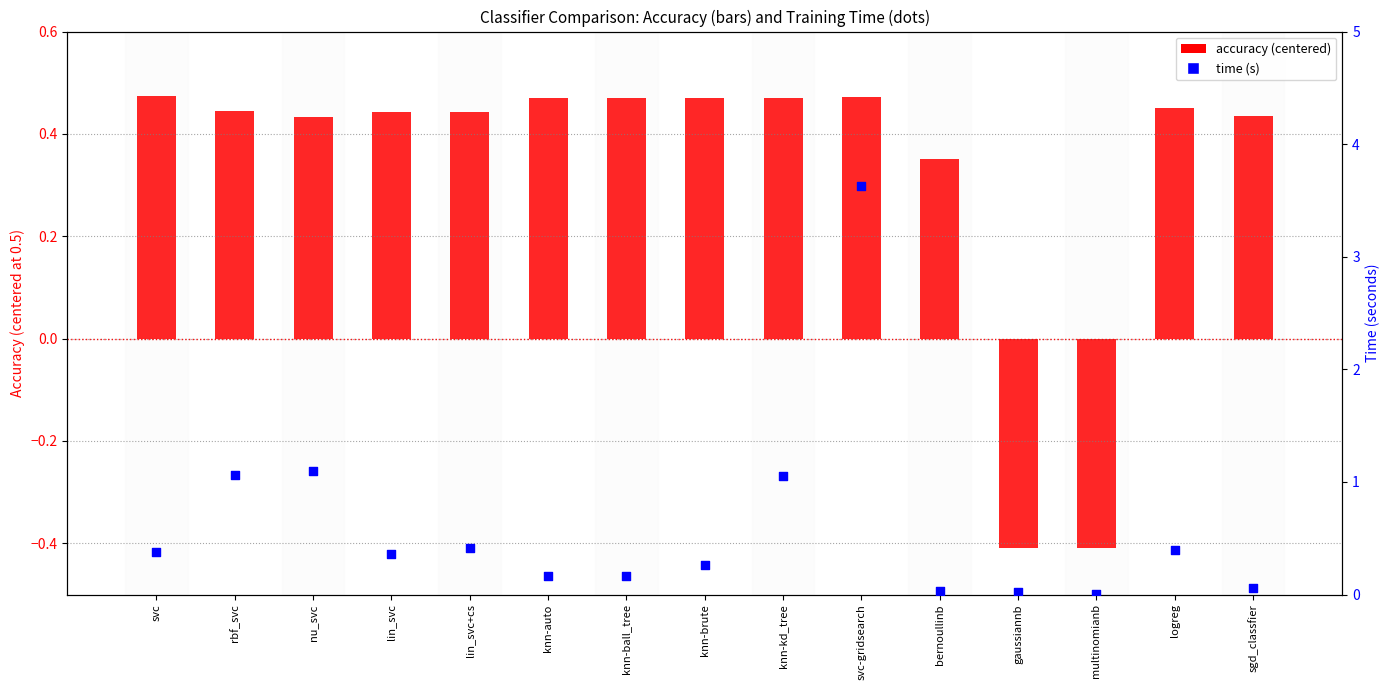

At which category is the sum across all series the highest?

svc-gridsearch